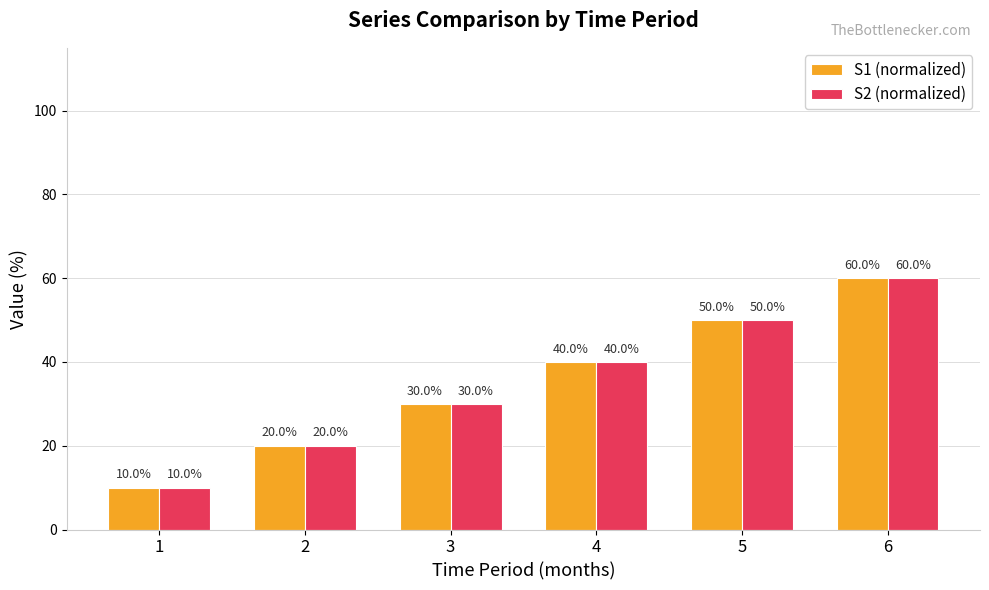

Reading left to right, list all the values displayed in this chart.

S1 (normalized): 1=10.0	2=20.0	3=30.0	4=40.0	5=50.0	6=60.0
S2 (normalized): 1=10.0	2=20.0	3=30.0	4=40.0	5=50.0	6=60.0